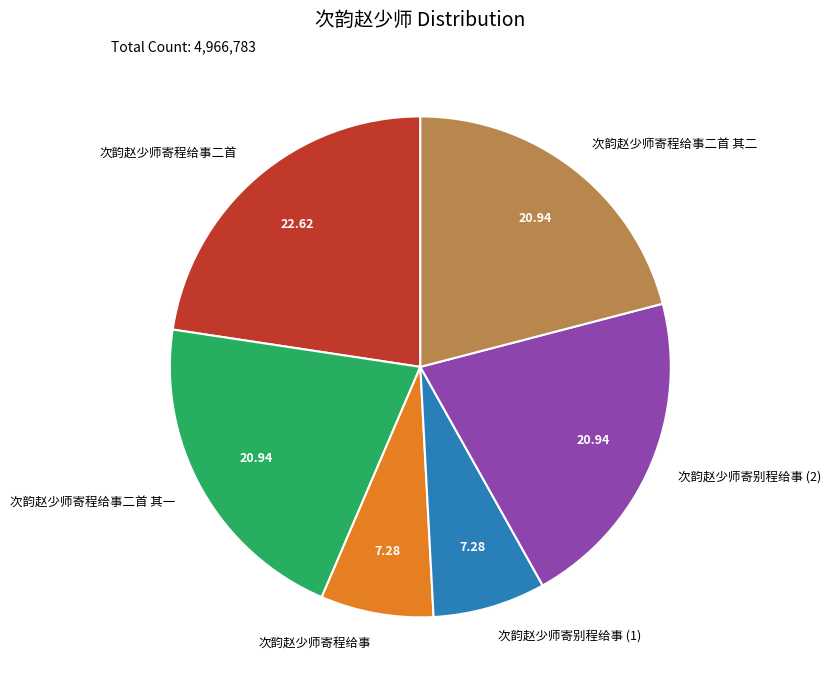

Which slice is the largest?

次韵赵少师寄程给事二首